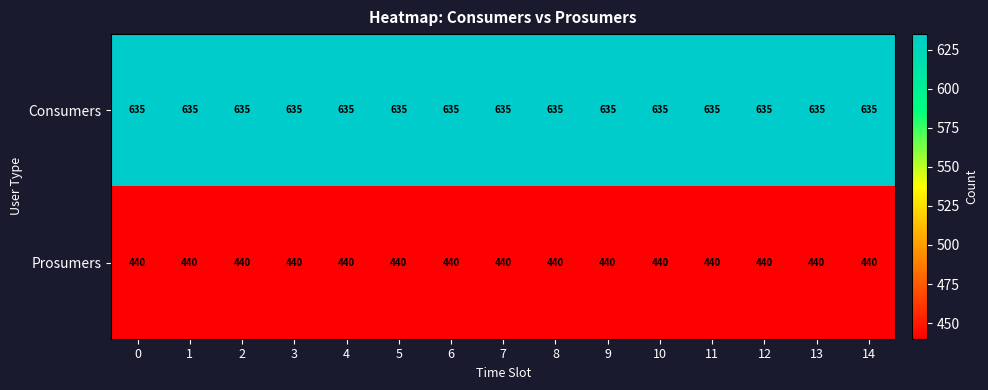

At 7, list the series in order from smallest to largest.

Prosumers, Consumers